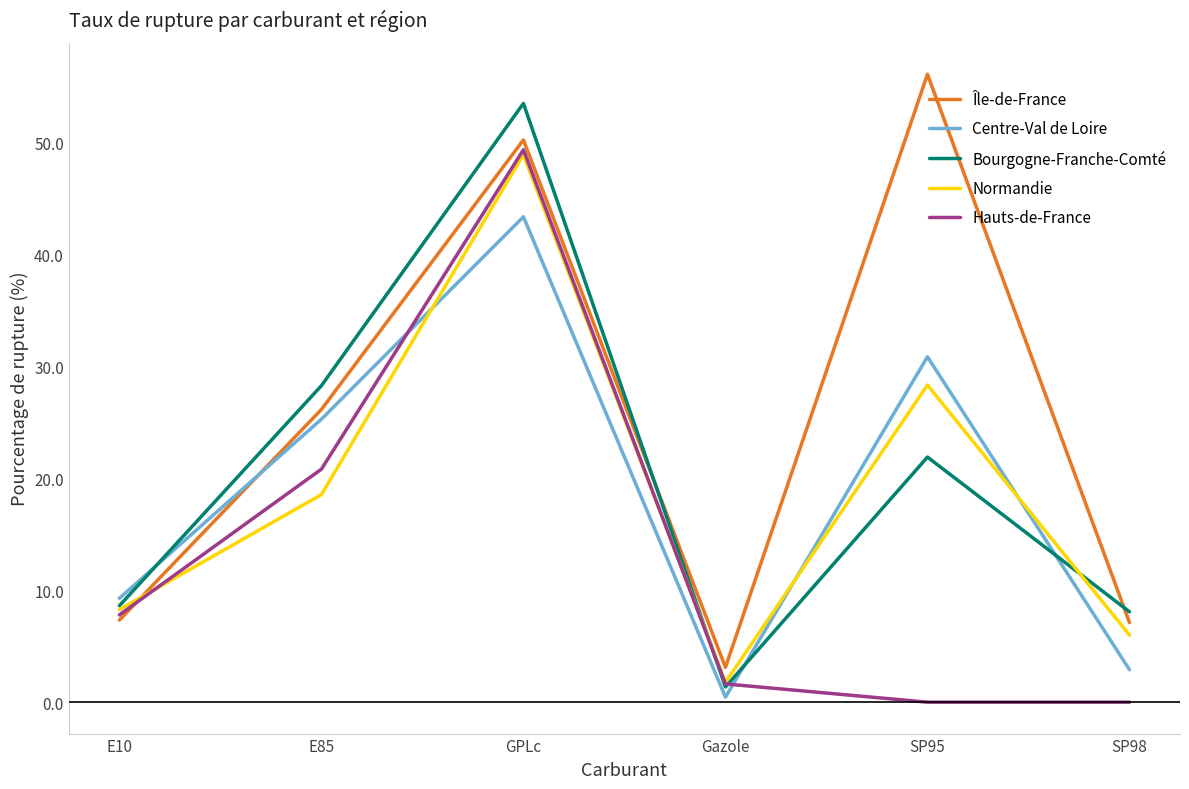

At which category does Normandie reach its first local peak?

GPLc